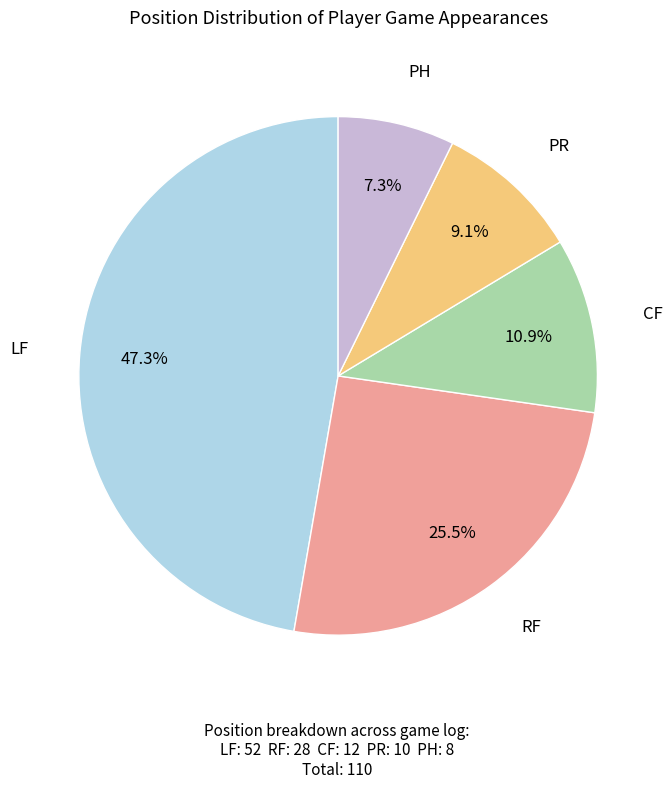

Between LF and CF, which is larger?

LF